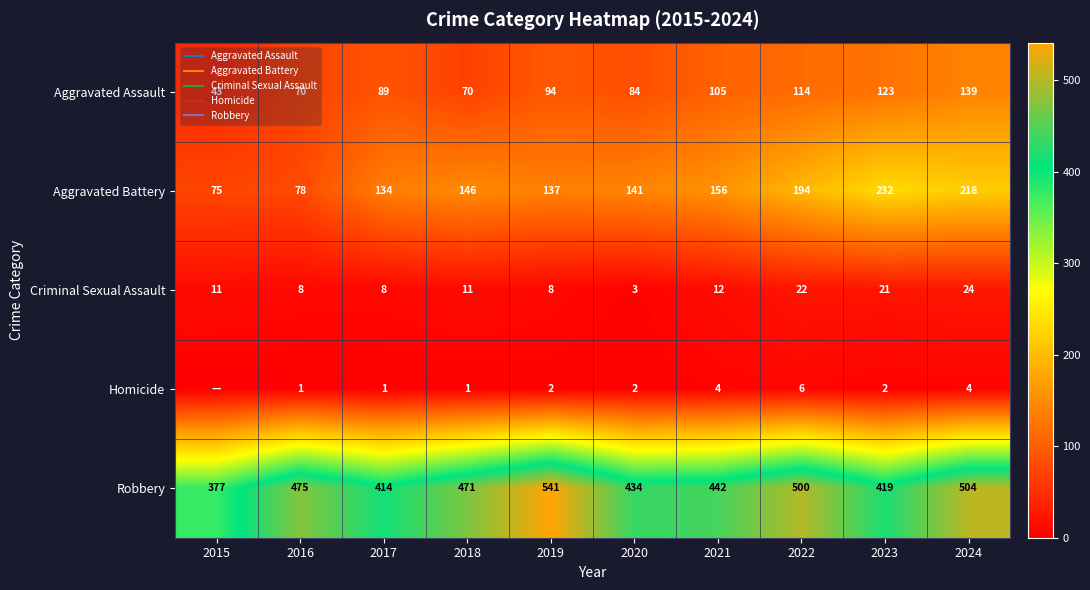

At which category is the sum across all series the highest?

2024